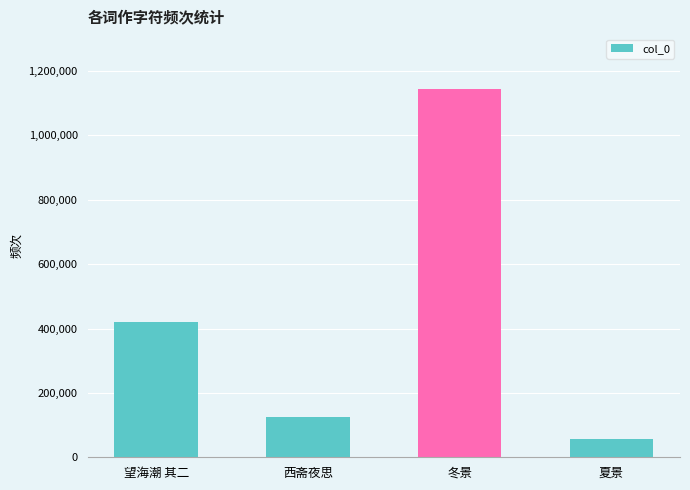

Rank the categories by value from highest to lowest.

冬景, 望海潮 其二, 西斋夜思, 夏景